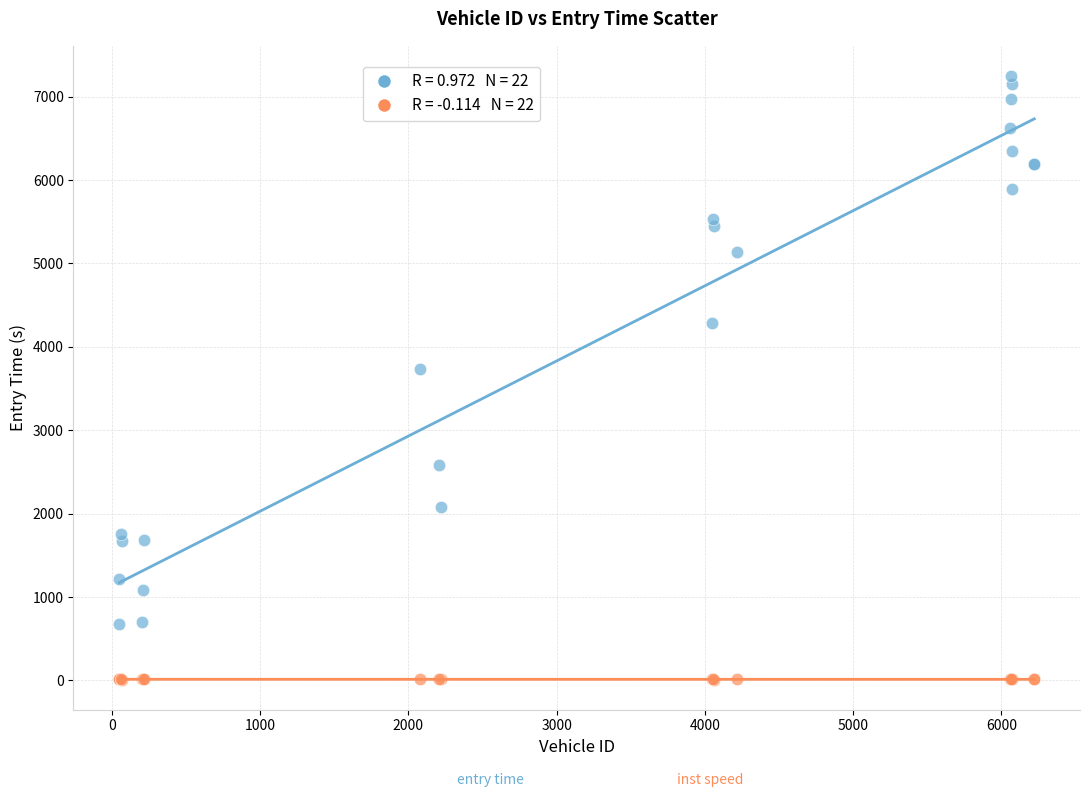

Across all series, what Y value is closest to 3629?

3738.2